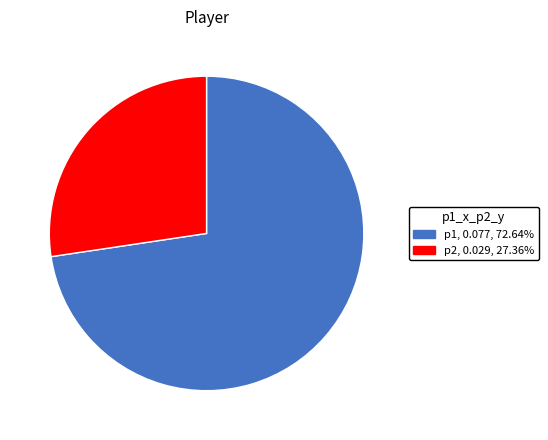

What is the largest slice in the pie chart?

p1